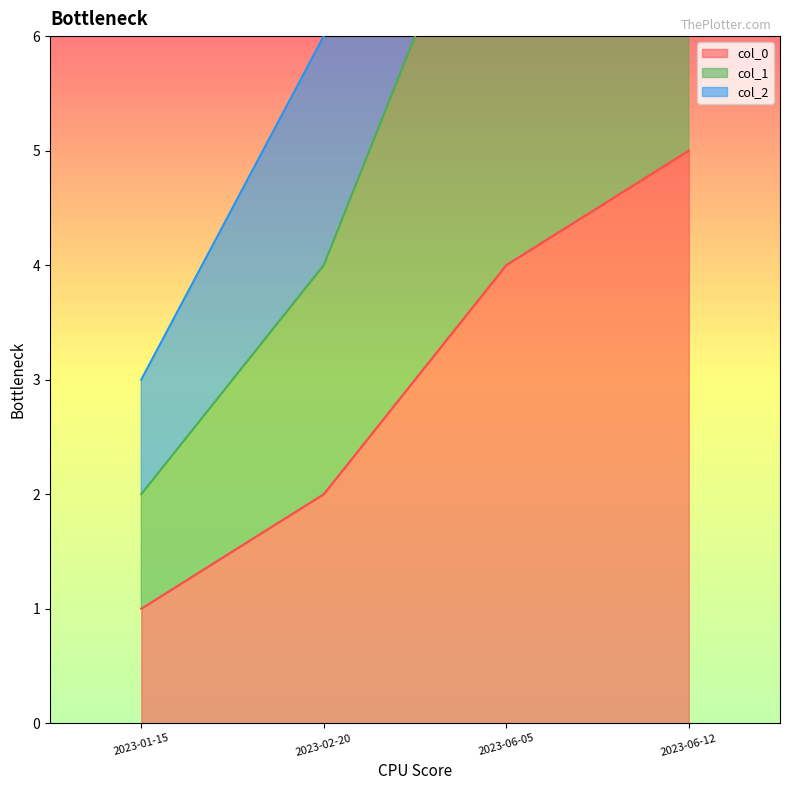

How many lines are shown in the chart?

3